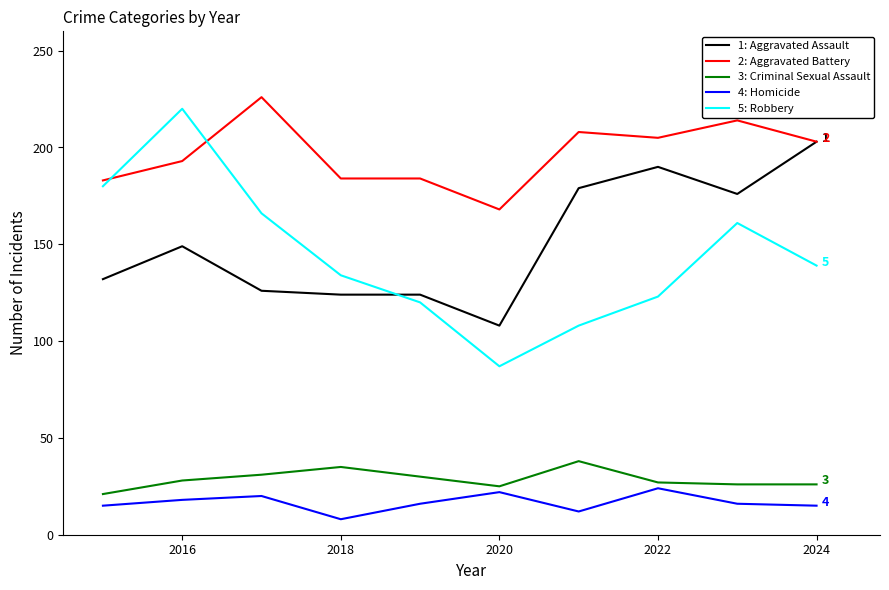

Count the number of categories in the chart.

10